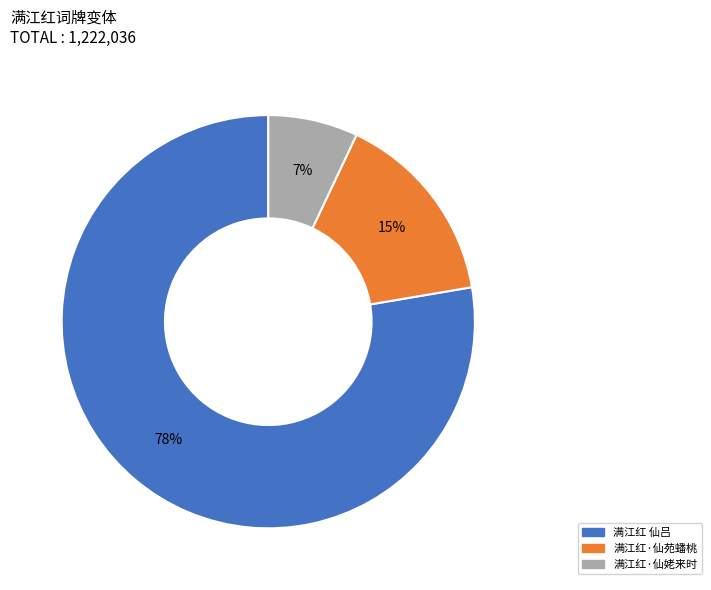

Combined, do 满江红 仙吕 and 满江红·仙姥来时 account for over 50%?

Yes